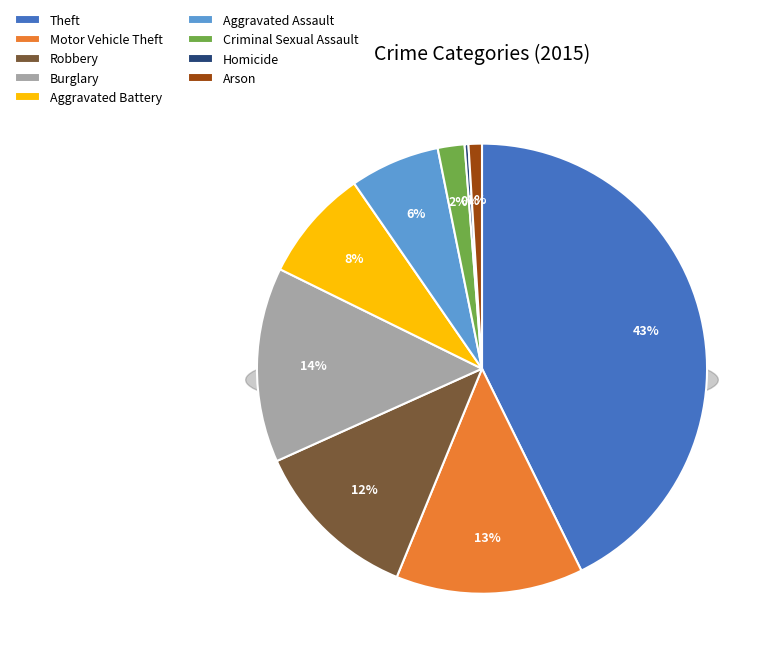

True or false: Theft accounts for 43% of the total.

True